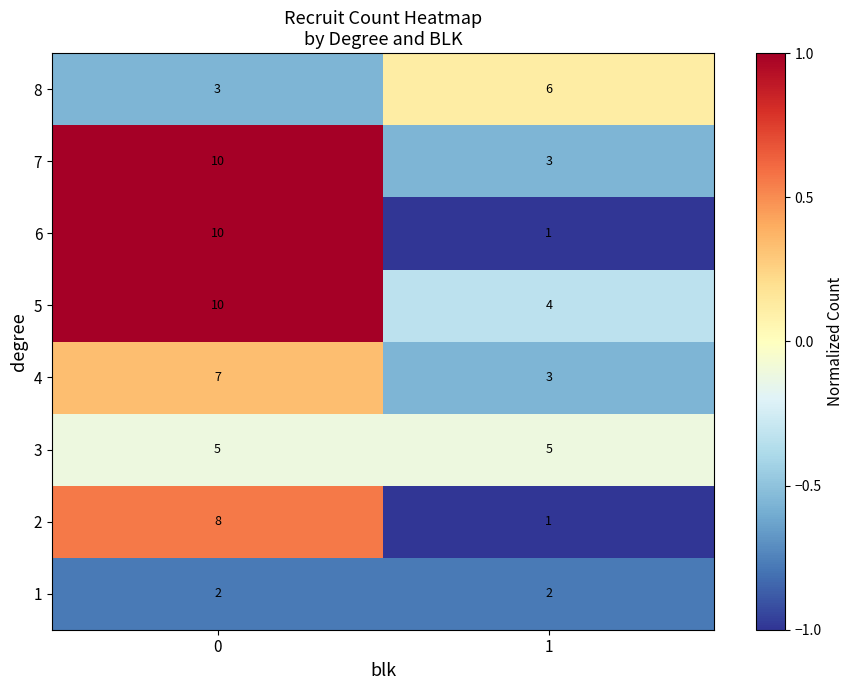

What is the approximate value of 4 at 0?

7